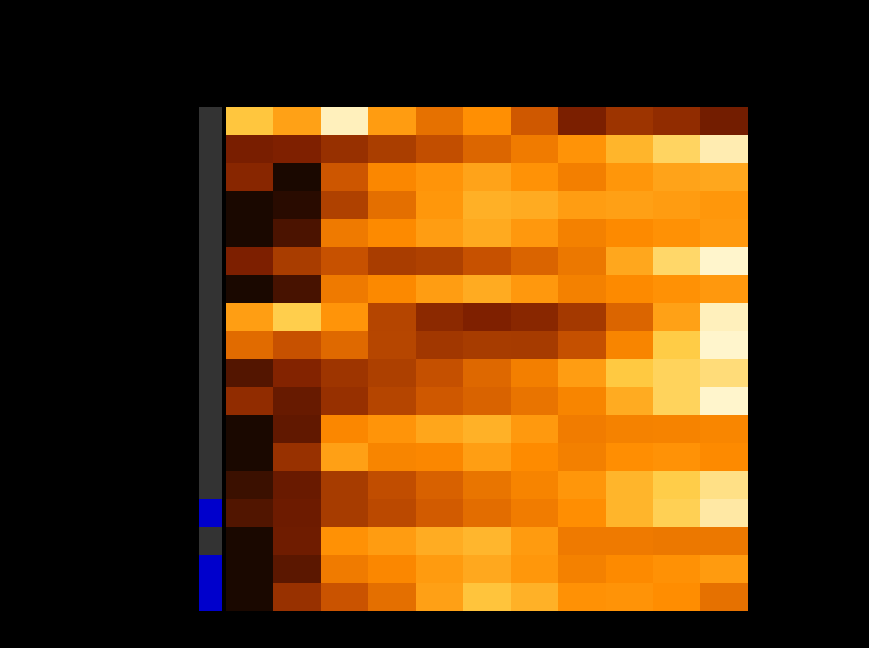

Reading left to right, list all the values displayed in this chart.

TDI Diesel ICE (Cars): 2020=1.1	2021=0.7	2022=1.9	2023=0.6	2024=0.0	2025=0.4	2026=-0.4	2027=-1.2	2028=-0.9	2029=-1.0	2030=-1.3
Fuel Cell Hydrogen: 2020=-1.2	2021=-1.2	2022=-0.9	2023=-0.7	2024=-0.5	2025=-0.1	2026=0.2	2027=0.5	2028=0.9	2029=1.4	2030=1.8
Propane ICE: 2020=-1.1	2021=-2.7	2022=-0.4	2023=0.3	2024=0.5	2025=0.7	2026=0.5	2027=0.2	2028=0.5	2029=0.7	2030=0.7
Natural Gas ICE: 2020=-2.0	2021=-1.9	2022=-0.7	2023=-0.0	2024=0.5	2025=0.9	2026=0.8	2027=0.6	2028=0.6	2029=0.6	2030=0.5
Propane Bi-fuel: 2020=-2.5	2021=-1.6	2022=0.2	2023=0.4	2024=0.6	2025=0.8	2026=0.5	2027=0.2	2028=0.4	2029=0.5	2030=0.6
100 Mile Electric Vehicle: 2020=-1.2	2021=-0.8	2022=-0.5	2023=-0.8	2024=-0.7	2025=-0.5	2026=-0.2	2027=0.1	2028=0.7	2029=1.4	2030=2.2
Natural Gas Bi-fuel: 2020=-2.5	2021=-1.6	2022=0.1	2023=0.4	2024=0.6	2025=0.8	2026=0.5	2027=0.2	2028=0.4	2029=0.5	2030=0.6
Plug-in 40 Gasoline Hybrid: 2020=0.6	2021=1.2	2022=0.5	2023=-0.6	2024=-1.1	2025=-1.2	2026=-1.1	2027=-0.8	2028=-0.2	2029=0.7	2030=1.9
200 Mile Electric Vehicle: 2020=-0.1	2021=-0.4	2022=-0.1	2023=-0.6	2024=-0.8	2025=-0.8	2026=-0.8	2027=-0.5	2028=0.3	2029=1.2	2030=2.6
Plug-in 10 Gasoline Hybrid: 2020=-1.5	2021=-1.2	2022=-0.9	2023=-0.7	2024=-0.5	2025=-0.1	2026=0.2	2027=0.6	2028=1.2	2029=1.3	2030=1.5
300 Mile Electric Vehicle: 2020=-1.0	2021=-1.4	2022=-0.9	2023=-0.6	2024=-0.4	2025=-0.2	2026=0.1	2027=0.3	2028=0.8	2029=1.3	2030=2.0
Ethanol-Flex Fuel ICE: 2020=-2.6	2021=-1.4	2022=0.3	2023=0.5	2024=0.7	2025=0.9	2026=0.6	2027=0.2	2028=0.3	2029=0.3	2030=0.3
TDI Diesel ICE (Trucks): 2020=-2.9	2021=-0.9	2022=0.6	2023=0.3	2024=0.3	2025=0.6	2026=0.4	2027=0.2	2028=0.4	2029=0.5	2030=0.4
Electric-Gasoline Hybrid: 2020=-1.7	2021=-1.4	2022=-0.8	2023=-0.5	2024=-0.2	2025=0.1	2026=0.3	2027=0.5	2028=0.9	2029=1.2	2030=1.6
Total Alternative Cars: 2020=-1.6	2021=-1.3	2022=-0.8	2023=-0.6	2024=-0.3	2025=-0.0	2026=0.2	2027=0.4	2028=0.9	2029=1.3	2030=1.8
Gasoline ICE Vehicles (Cars): 2020=-2.6	2021=-1.3	2022=0.5	2023=0.6	2024=0.8	2025=0.9	2026=0.6	2027=0.1	2028=0.2	2029=0.1	2030=0.1
Total New Car Sales: 2020=-2.6	2021=-1.5	2022=0.2	2023=0.3	2024=0.6	2025=0.8	2026=0.5	2027=0.2	2028=0.4	2029=0.5	2030=0.6
Gasoline ICE Vehicles (Trucks): 2020=-2.6	2021=-0.9	2022=-0.4	2023=-0.0	2024=0.6	2025=1.1	2026=0.9	2027=0.5	2028=0.5	2029=0.4	2030=0.0